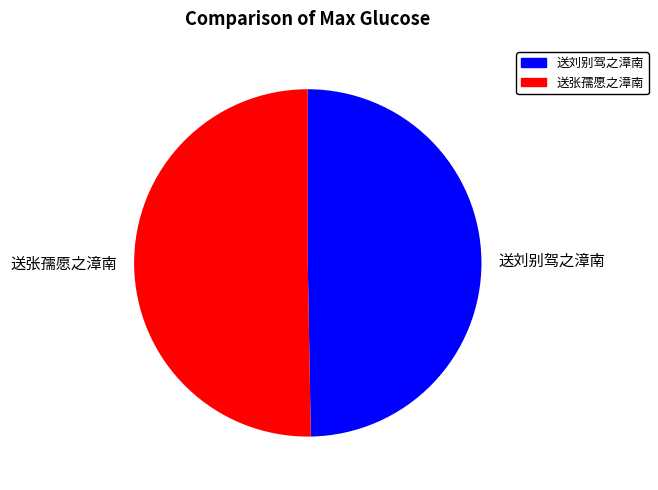

Rank the categories by value from lowest to highest.

送刘别驾之漳南, 送张孺愿之漳南